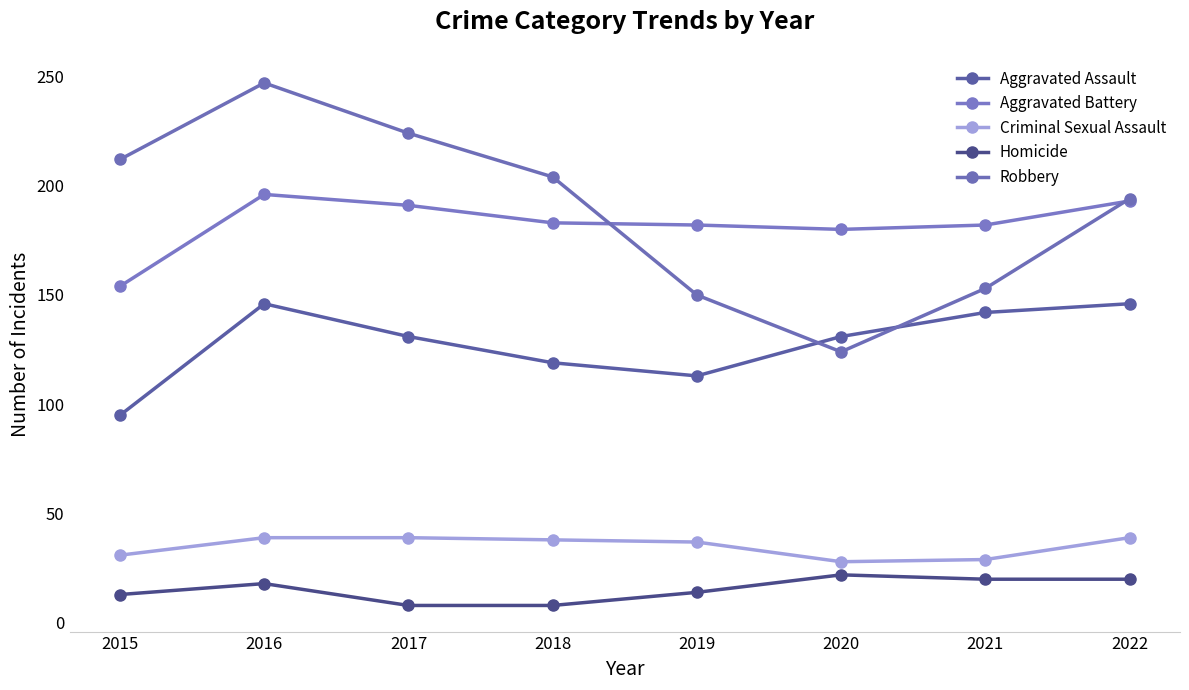

At how many categories does at least one series exceed 221?

2